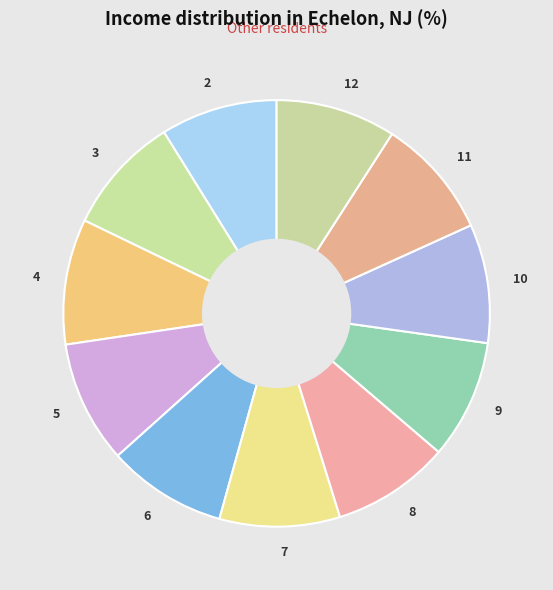

Approximately how many times larger is the value at 12 compared to 8?

1.0